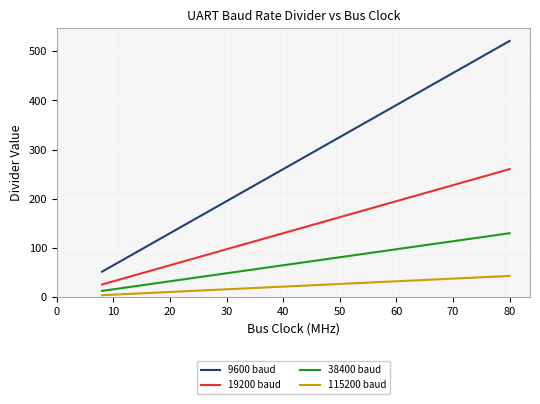

True or false: 19200 baud and 115200 baud intersect in this chart.

False